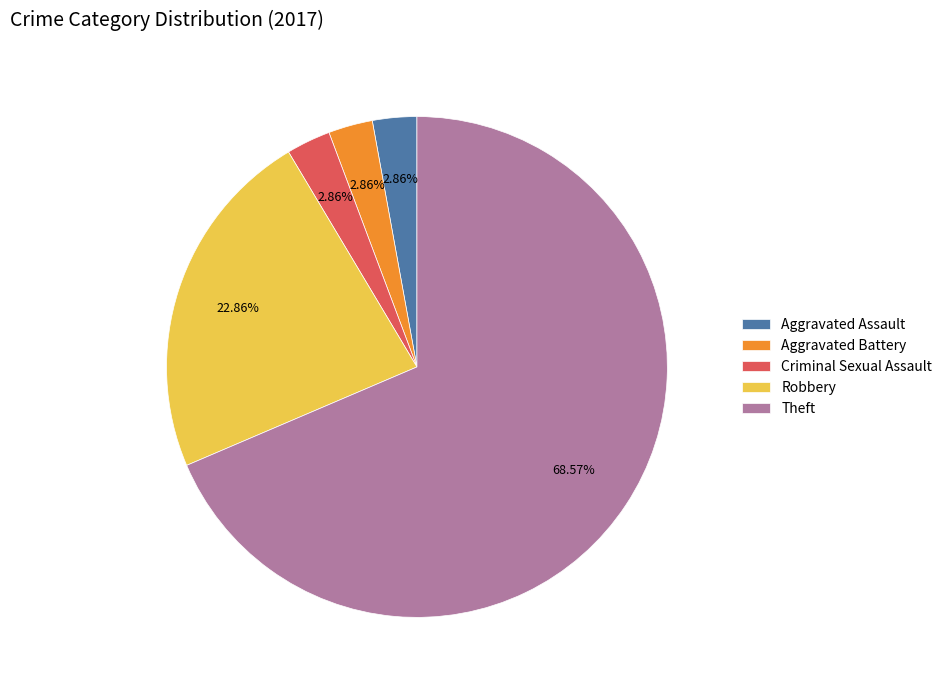

How many segments does this pie chart have?

5